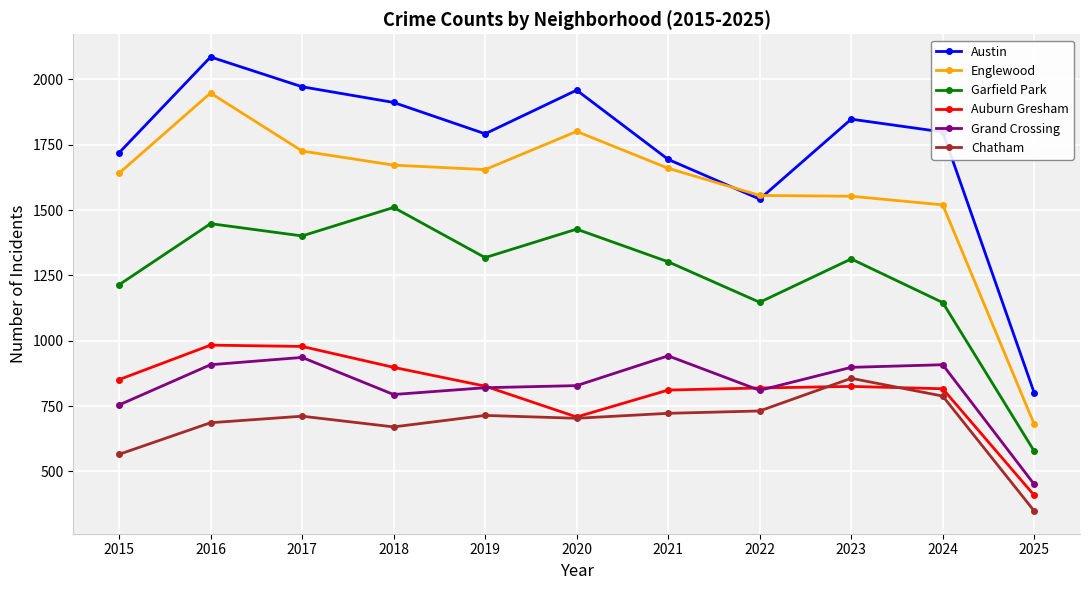

In Garfield Park, how many points are higher than both neighbors (excluding endpoints)?

4